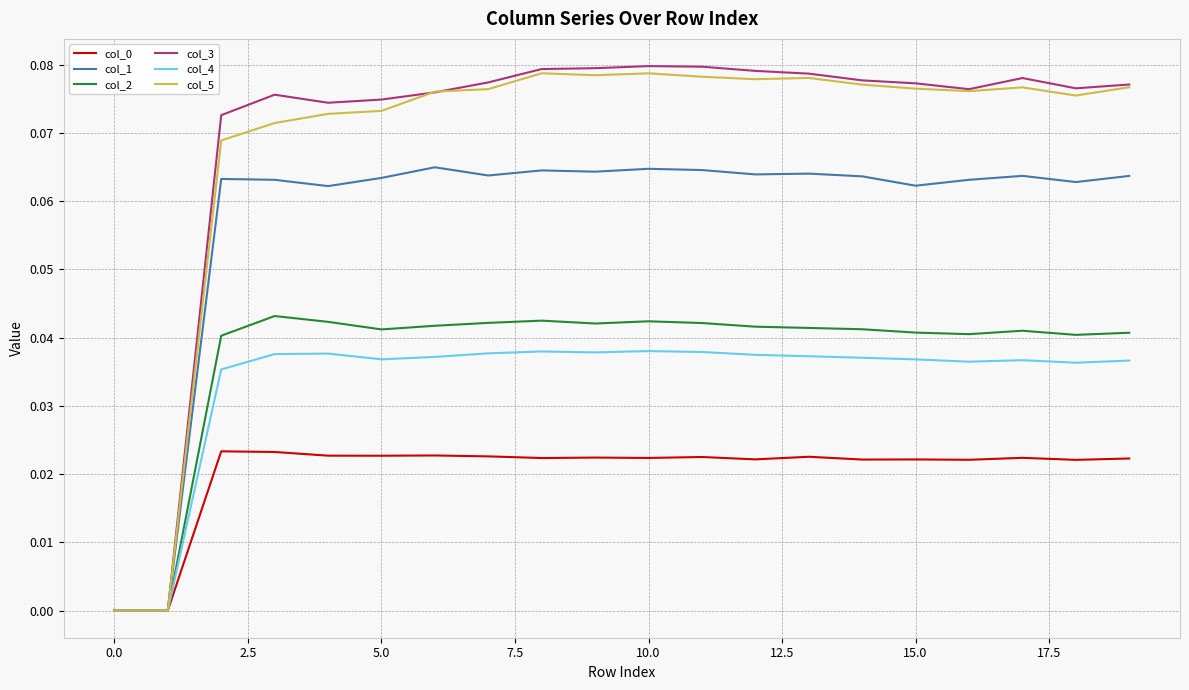

Which series has the widest spread of values?

col_3